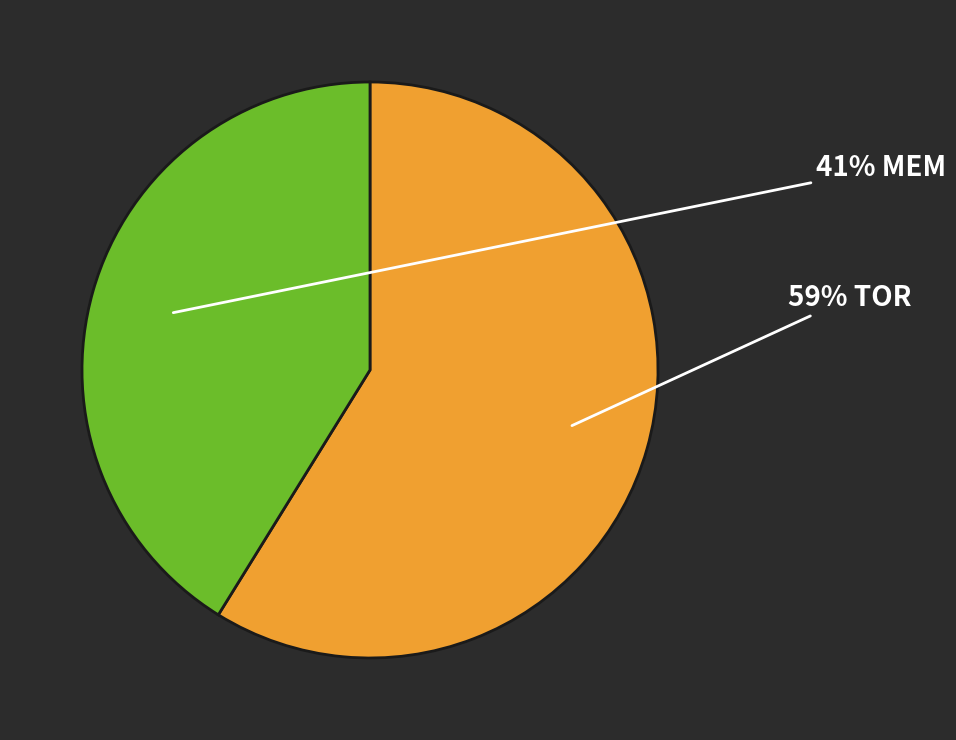

To the nearest percent, what is the difference between the largest and smallest slice percentages?

18%